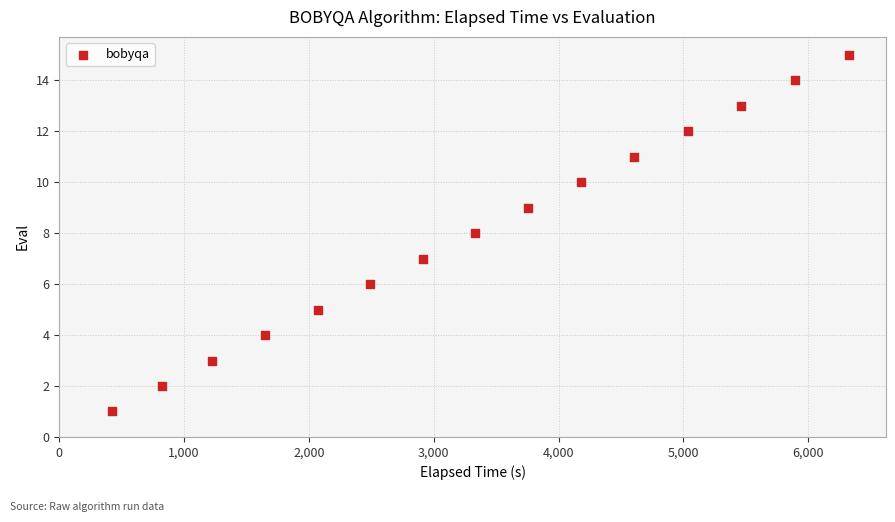

What is the range of Y values (max minus min)?

14